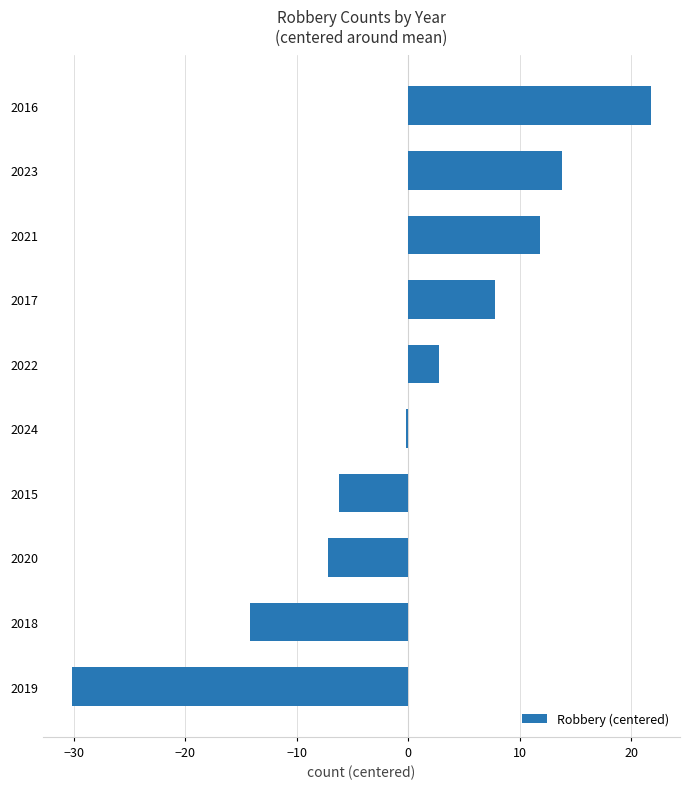

What is the maximum value shown in the chart?

21.8